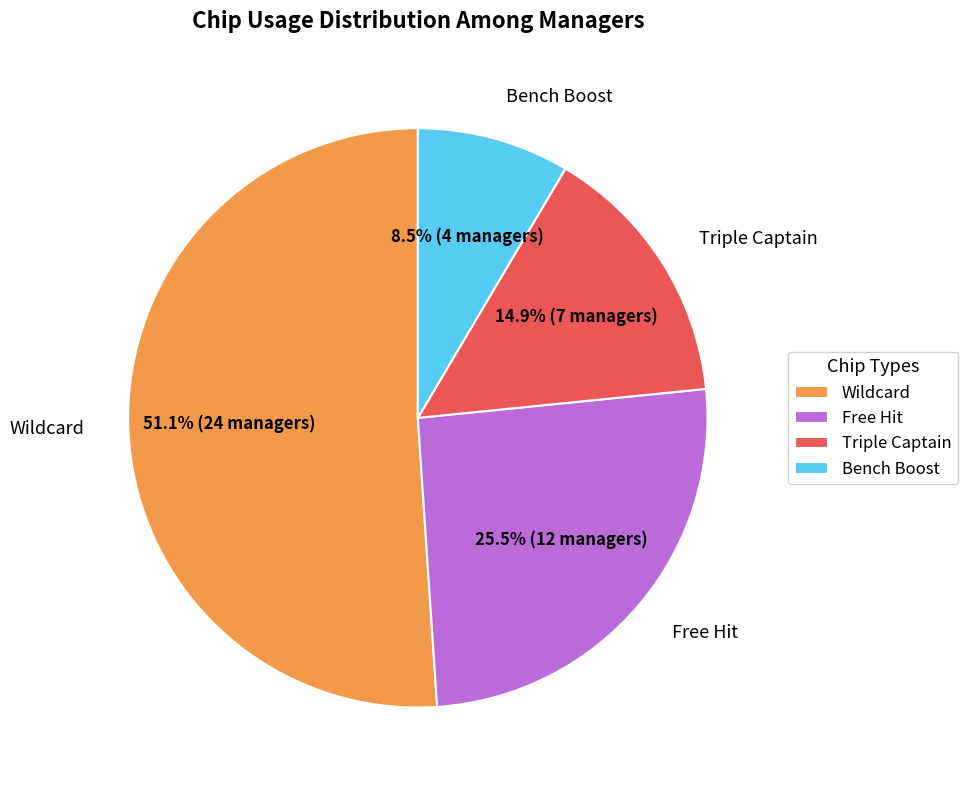

What portion of the pie excludes Free Hit?

74.5%